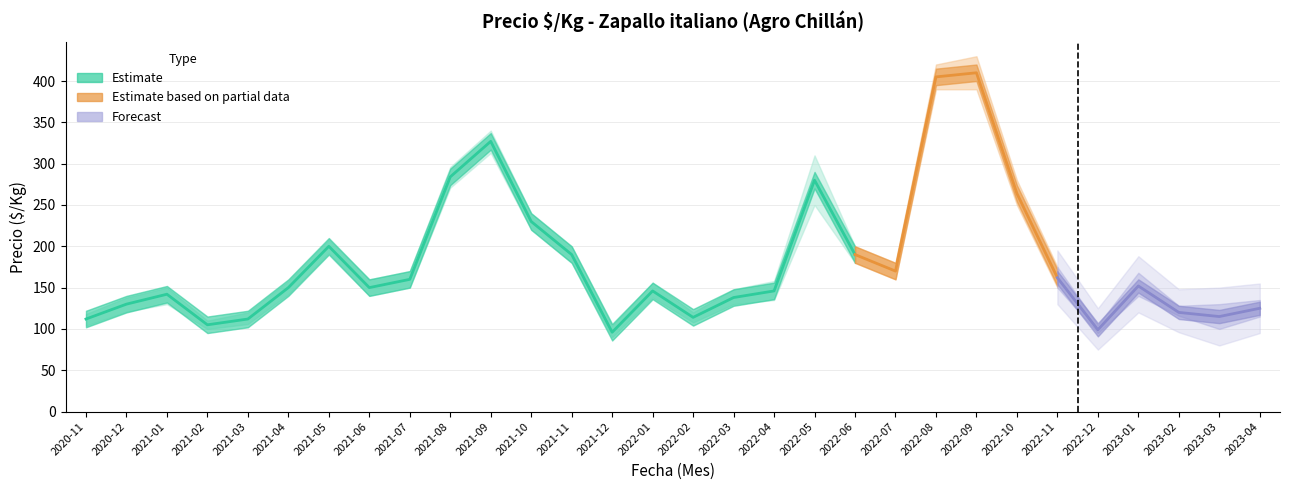

What is the sum of the Precio maximo values at 2023-03 and 2021-06?

290